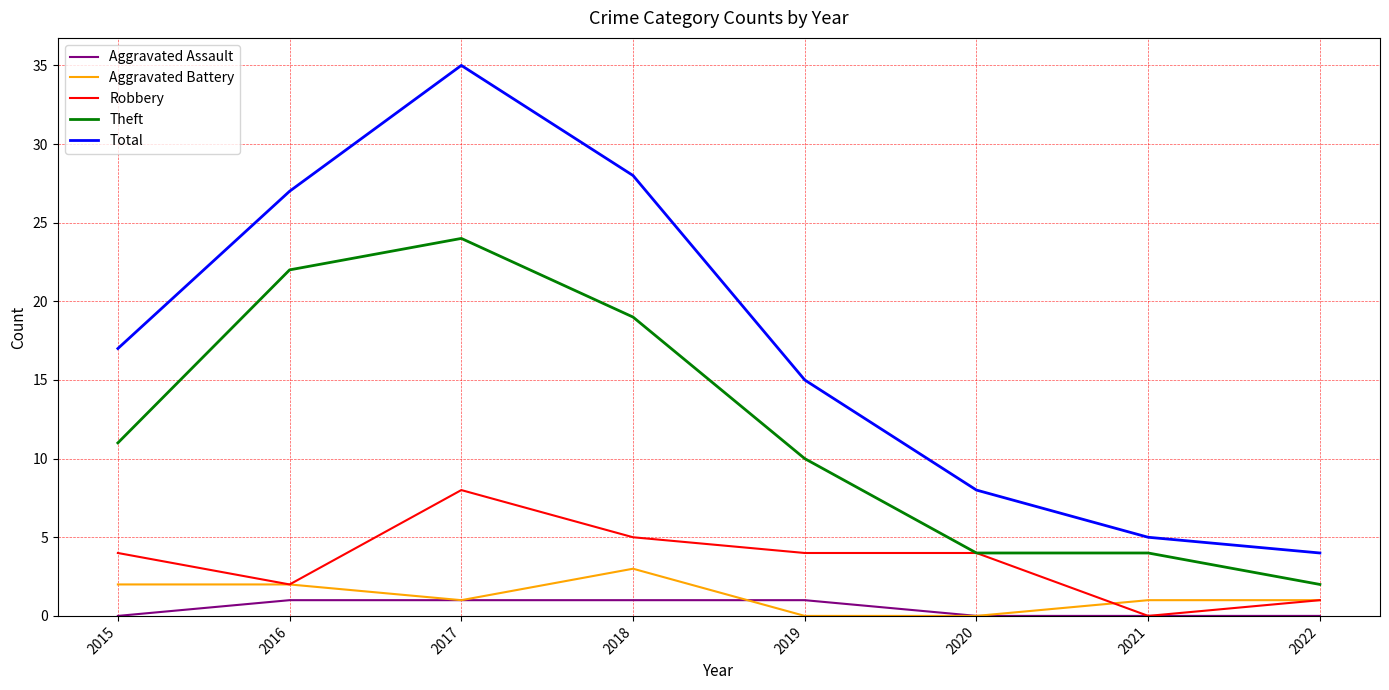

Rank the series by their maximum value, from highest to lowest.

Total, Theft, Robbery, Aggravated Battery, Aggravated Assault